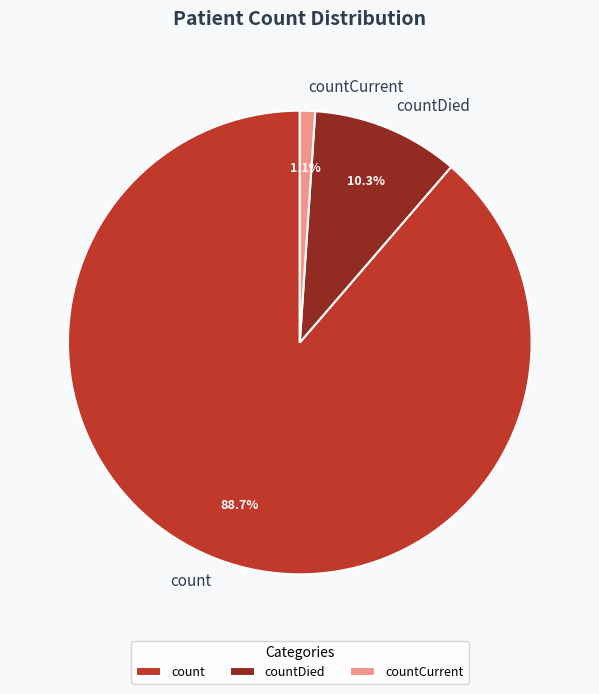

Is it true that countCurrent is 1% of the pie?

True